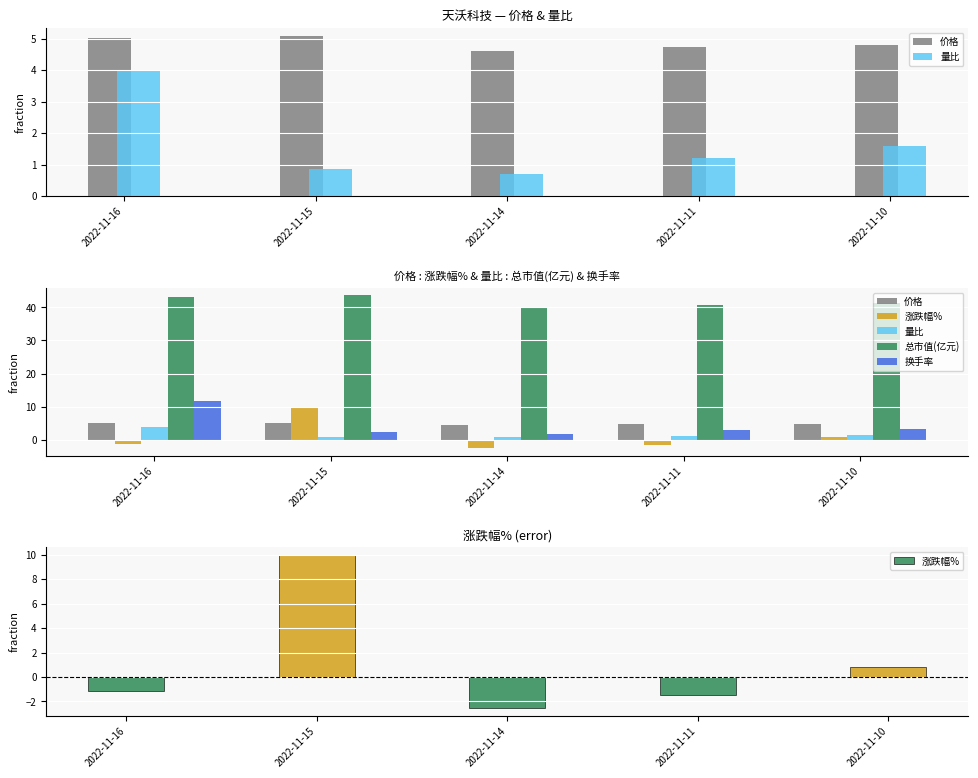

Does the chart contain stacked bars?

No